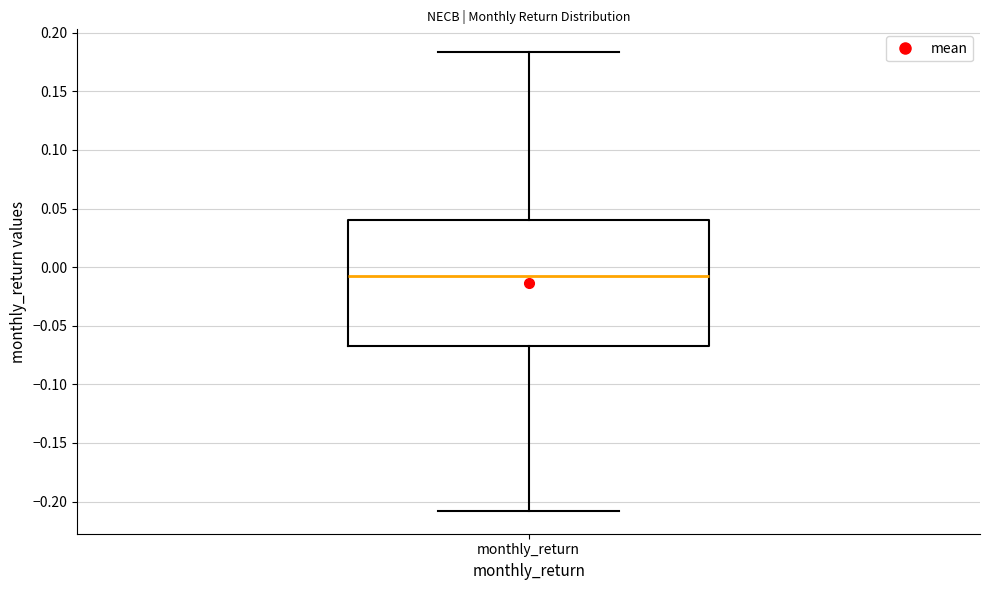

Read this box plot against the y-axis: the position of the median line, the range covered by the box, and the ends of both whiskers. The values are not printed on the chart, so give them approximately, as read against the axis.

median -0.010, box -0.065 to 0.040, whiskers -0.210 to 0.185